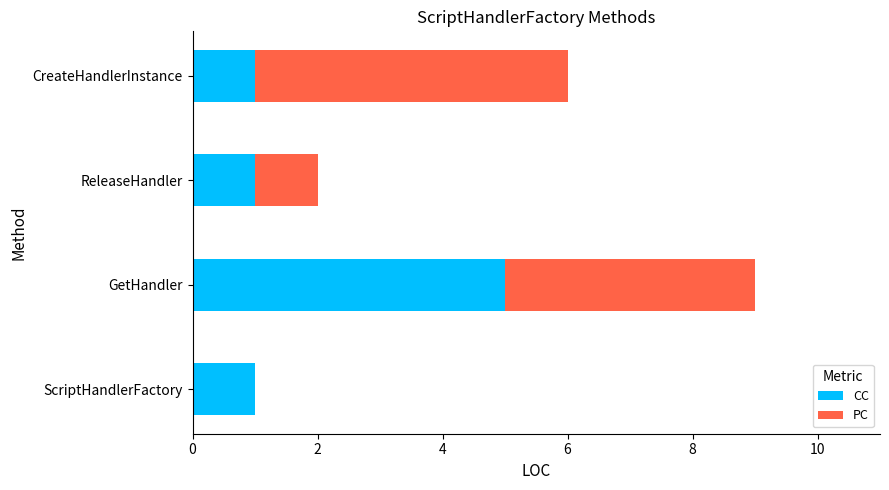

What is the average value of the CC series?

2